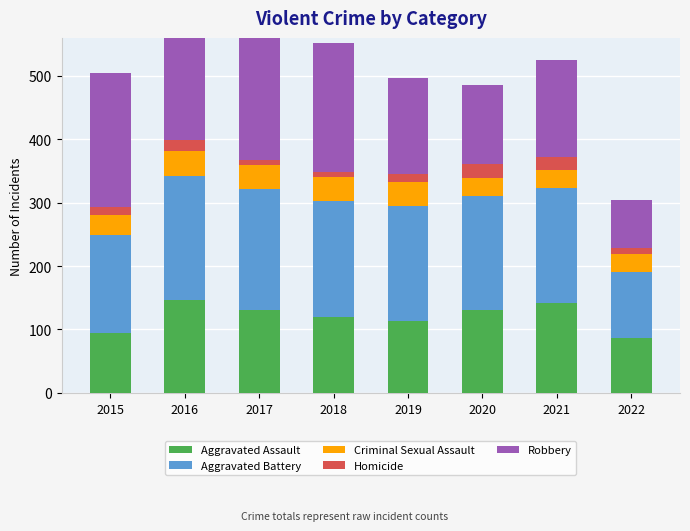

Rank the series at 2019 from highest to lowest value.

Aggravated Battery, Robbery, Aggravated Assault, Criminal Sexual Assault, Homicide